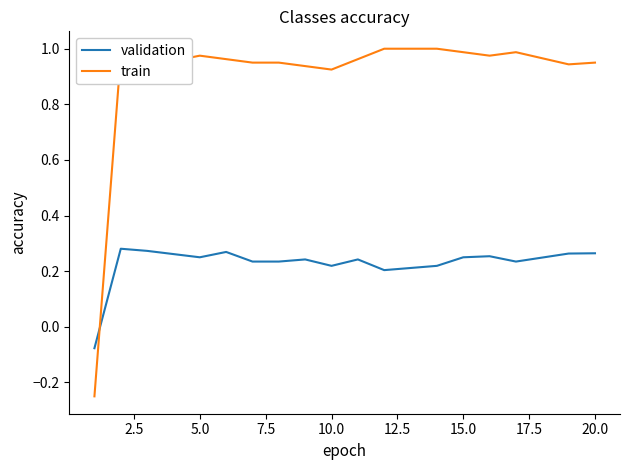

Which series has the largest total across all categories?

train